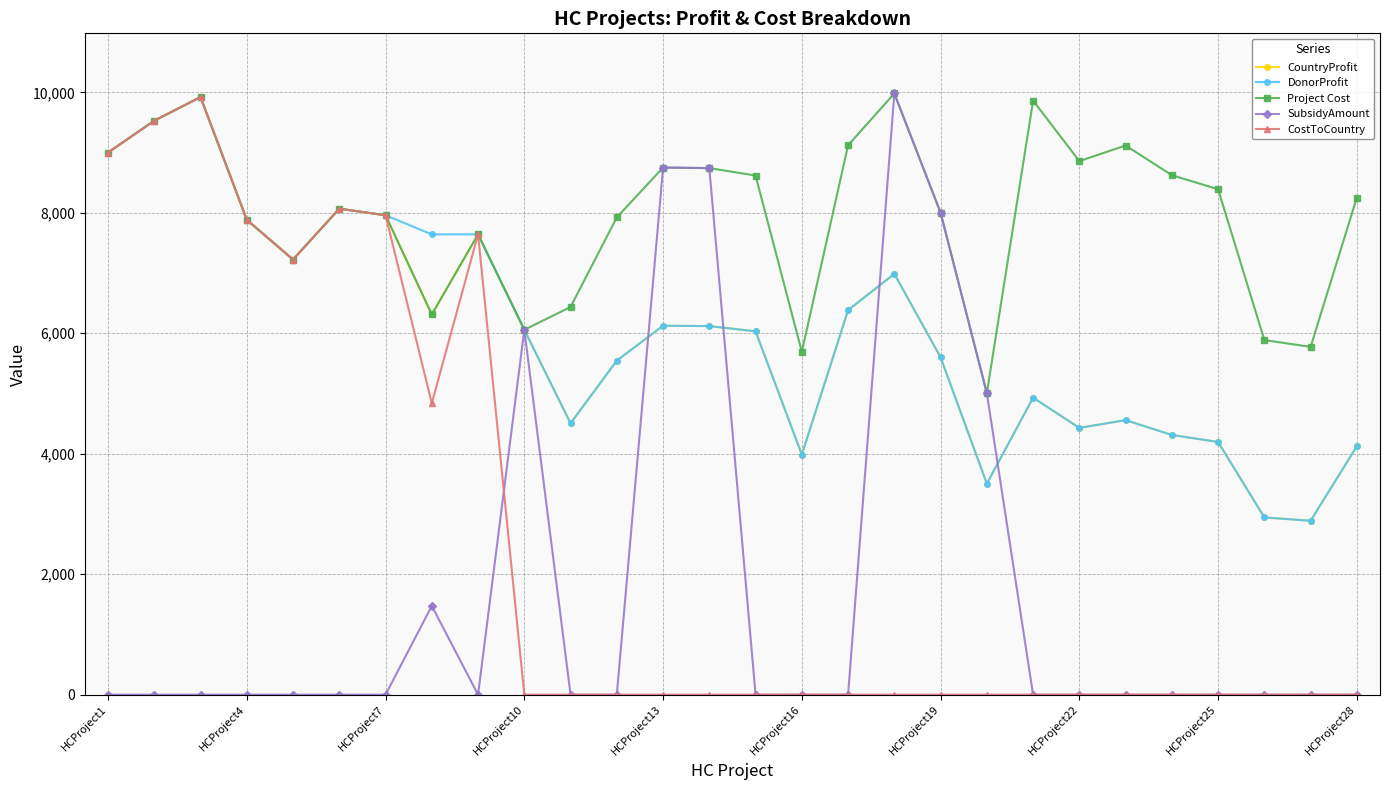

Which series has the largest total across all categories?

Project Cost